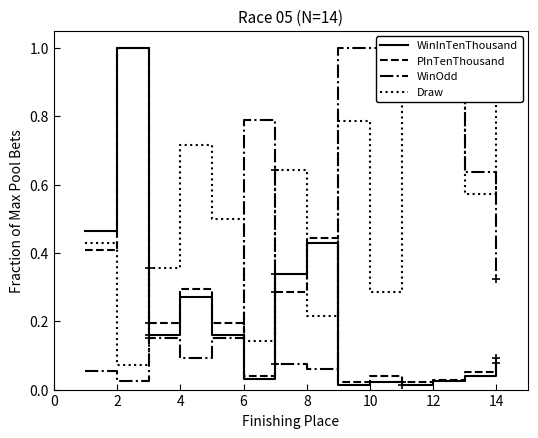

What is the highest value of the WinInTenThousand series?

1.0